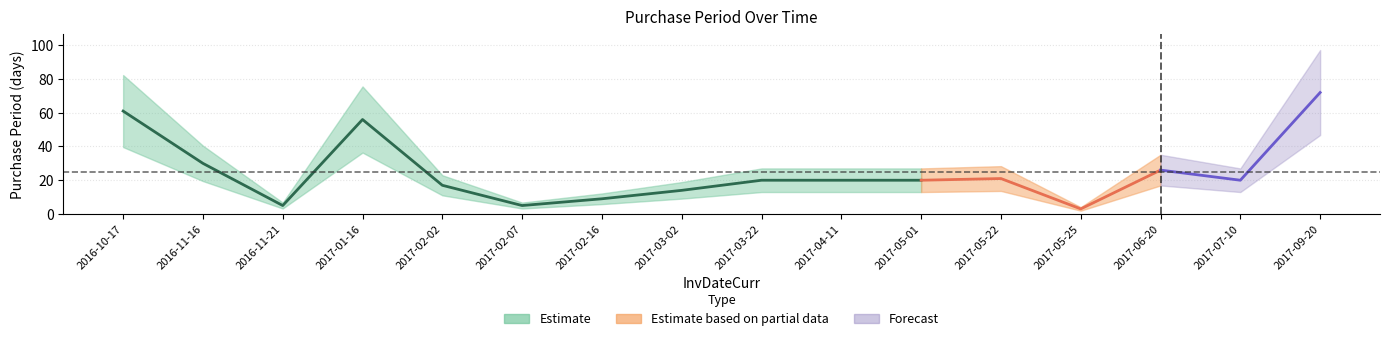

At which category does the data reach its first local valley?

2016-11-21